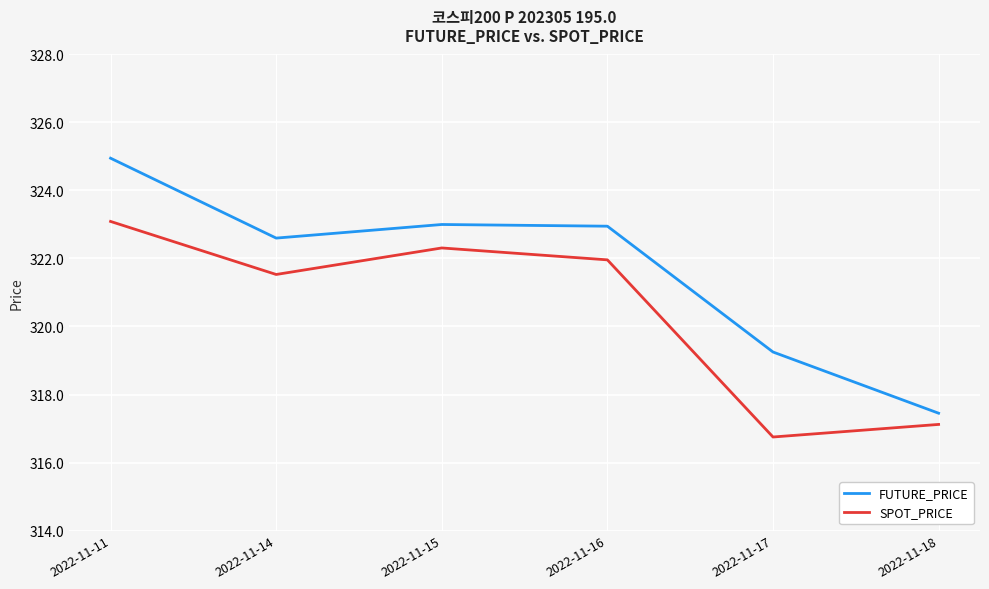

What are all the series names shown in the legend?

FUTURE_PRICE, SPOT_PRICE